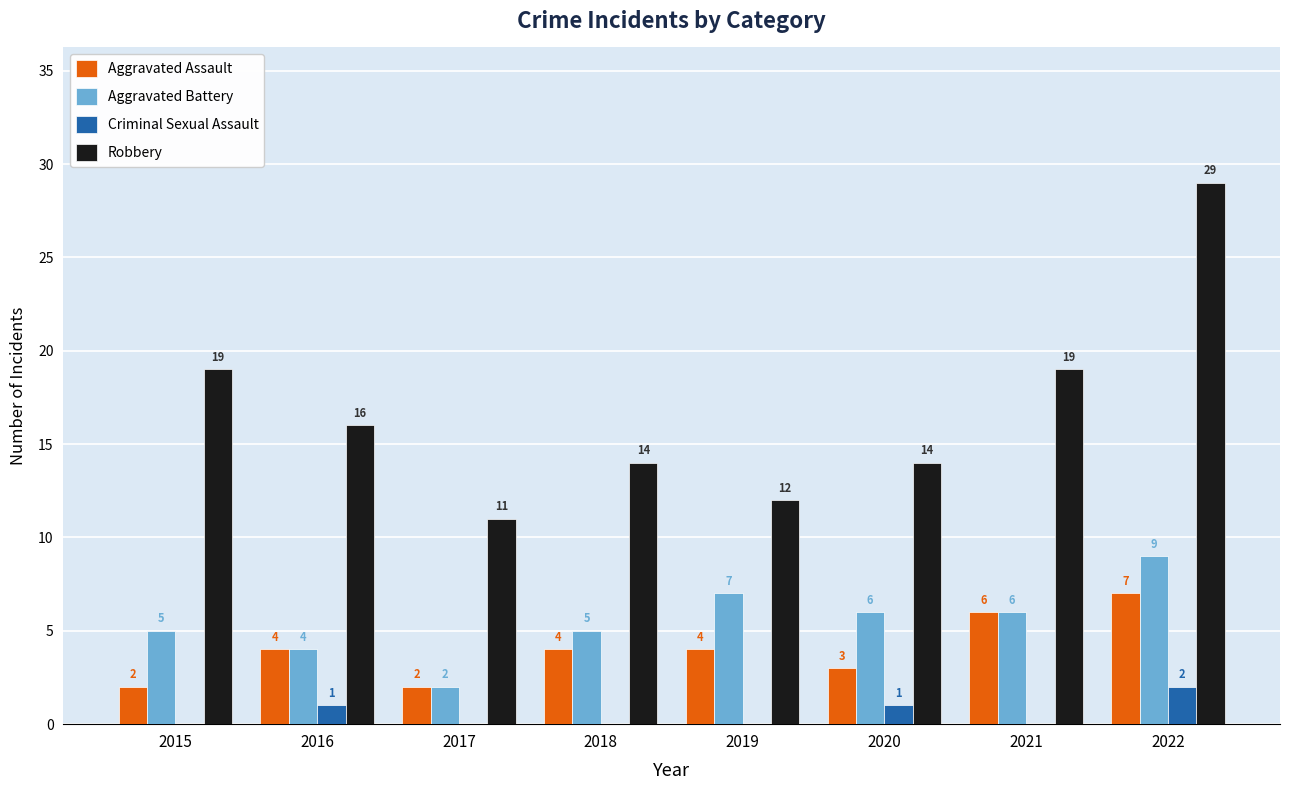

What value does the Robbery series have at 2019, to the nearest 5?

10